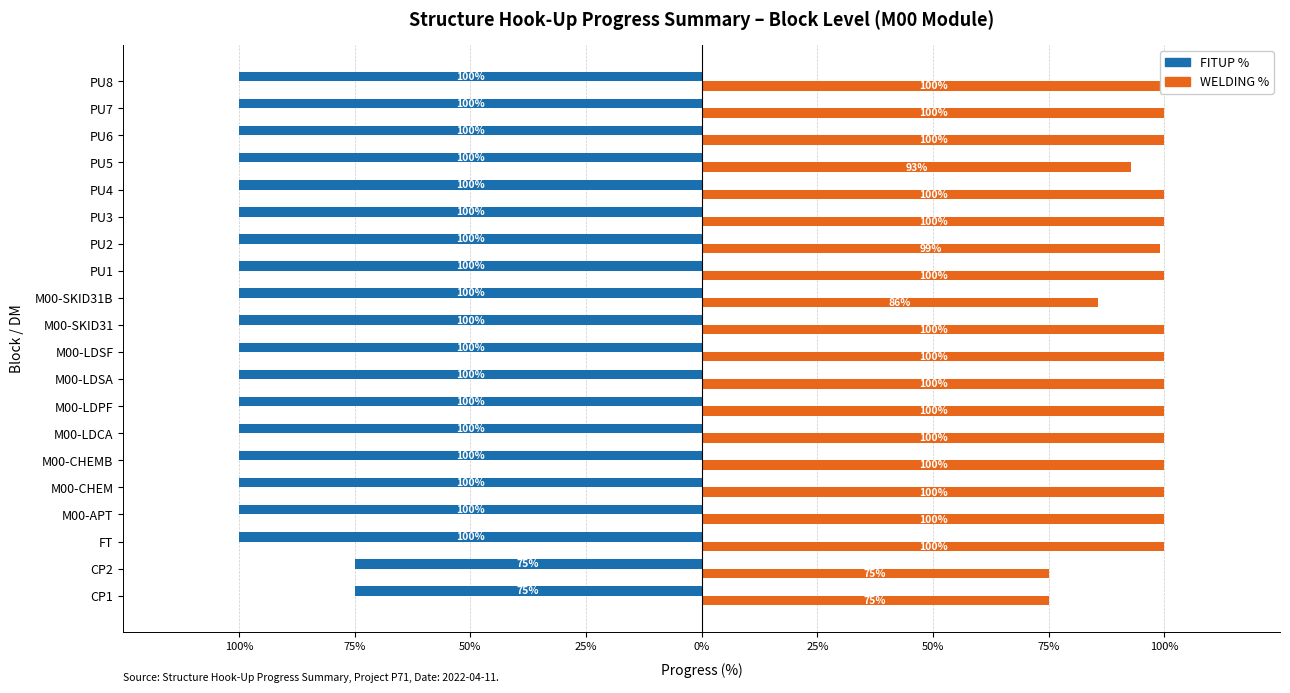

How many bars are there in total?

40